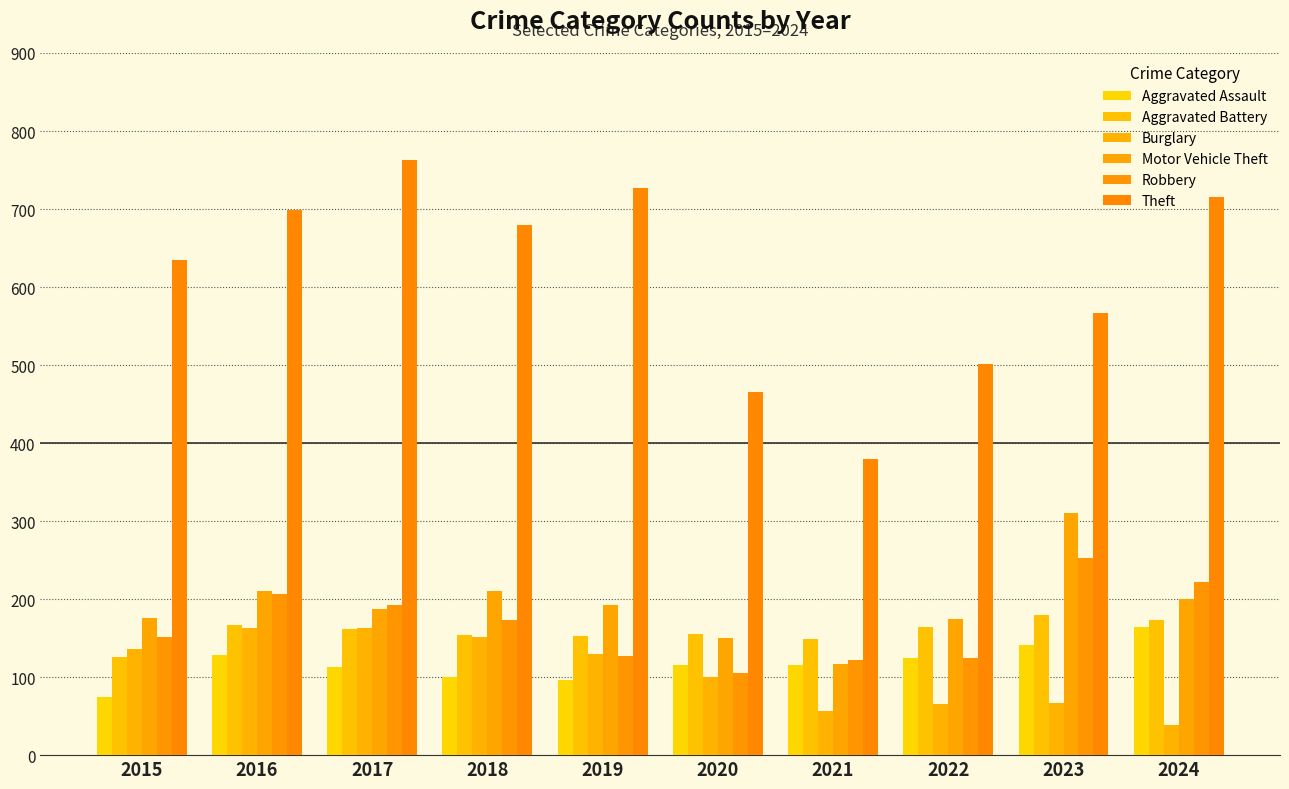

How many groups of bars are there?

10